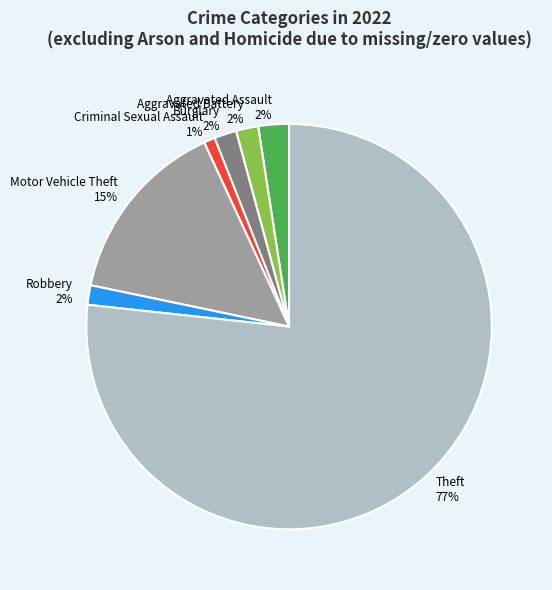

To the nearest percent, what is the combined percentage of Theft and Aggravated Battery?

78%